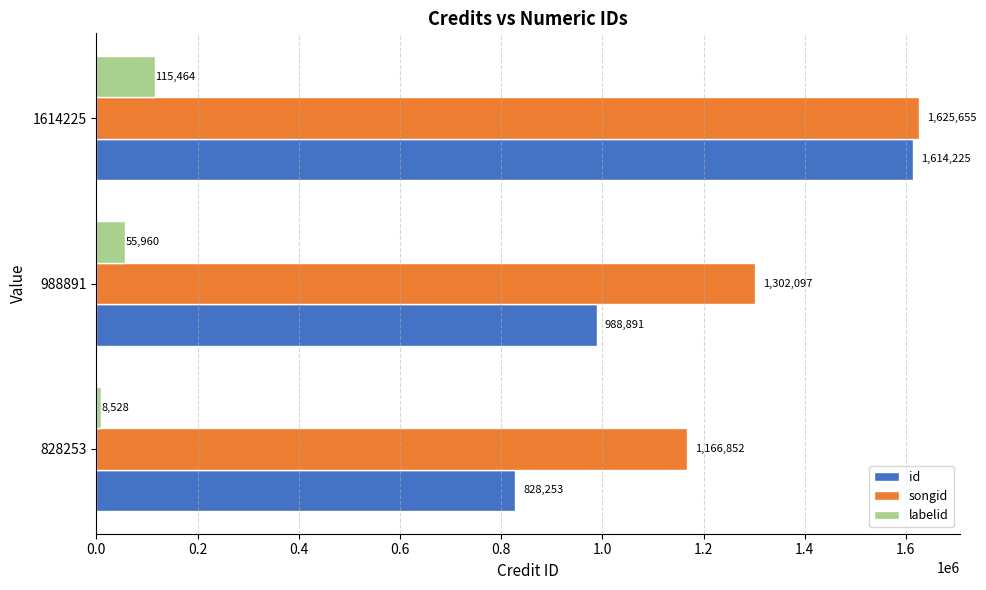

Count the songid values in the range 1166852 to 1625655.

3